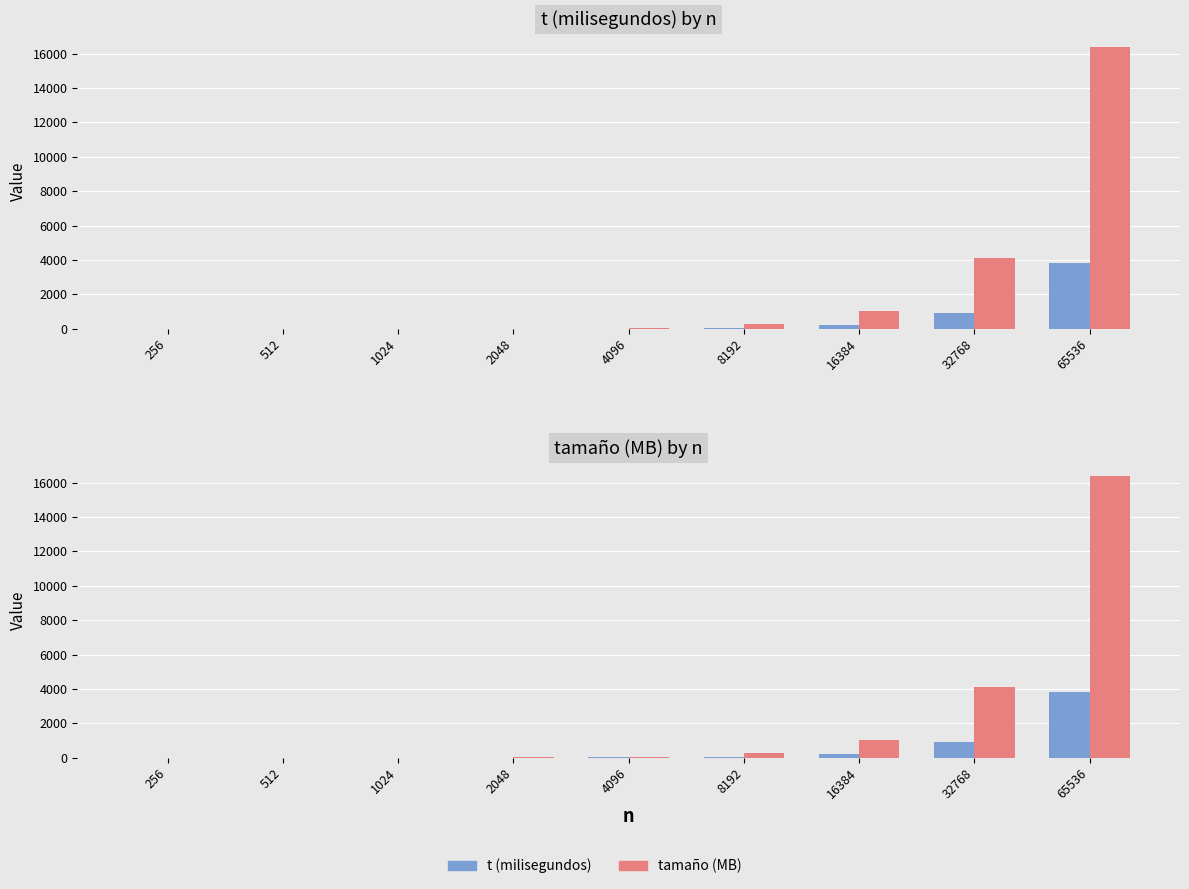

At which category is the sum across all series the highest?

65536